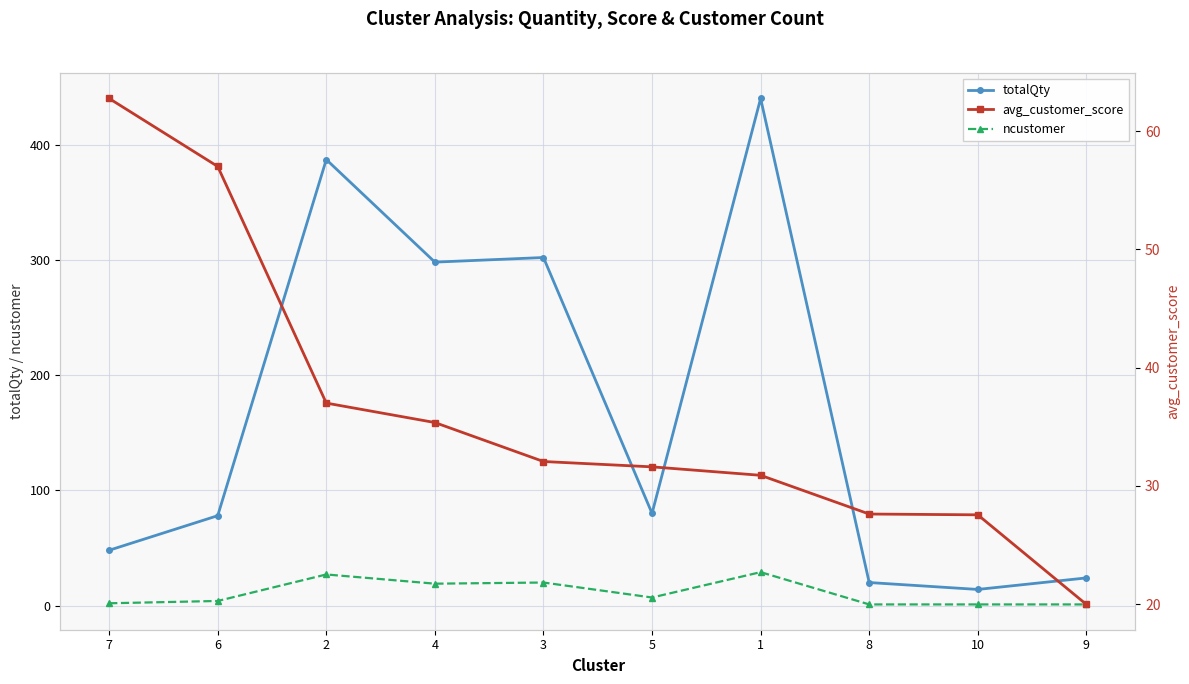

How many lines are shown in the chart?

3